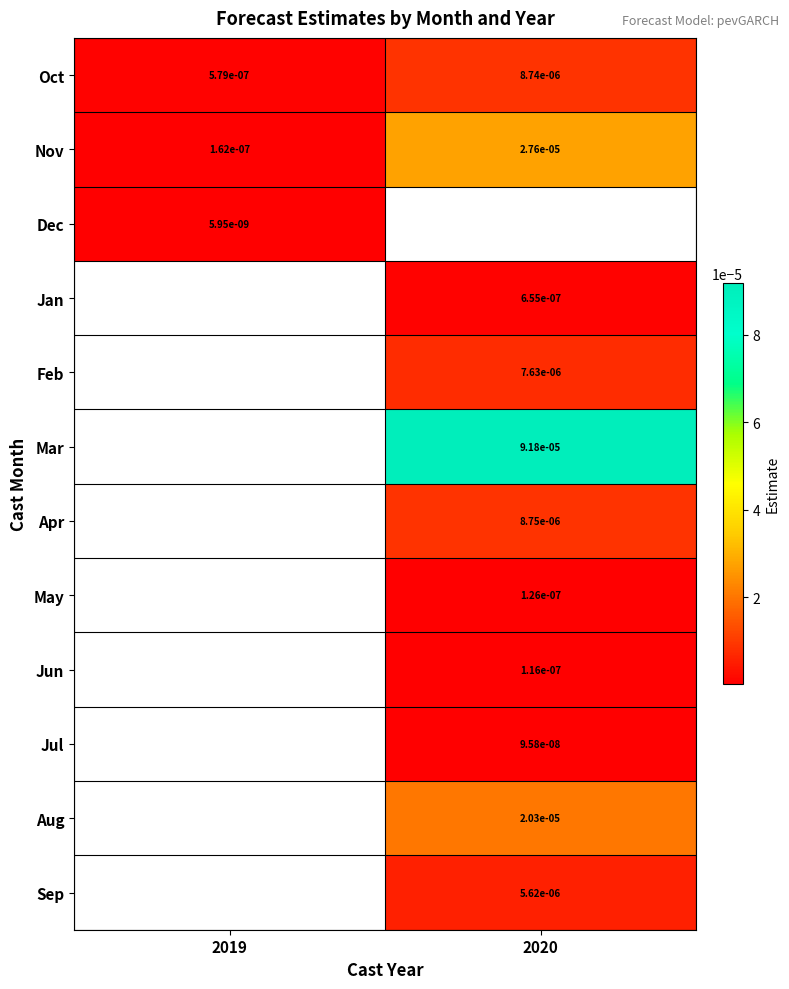

At which label does Nov reach its peak?

2020